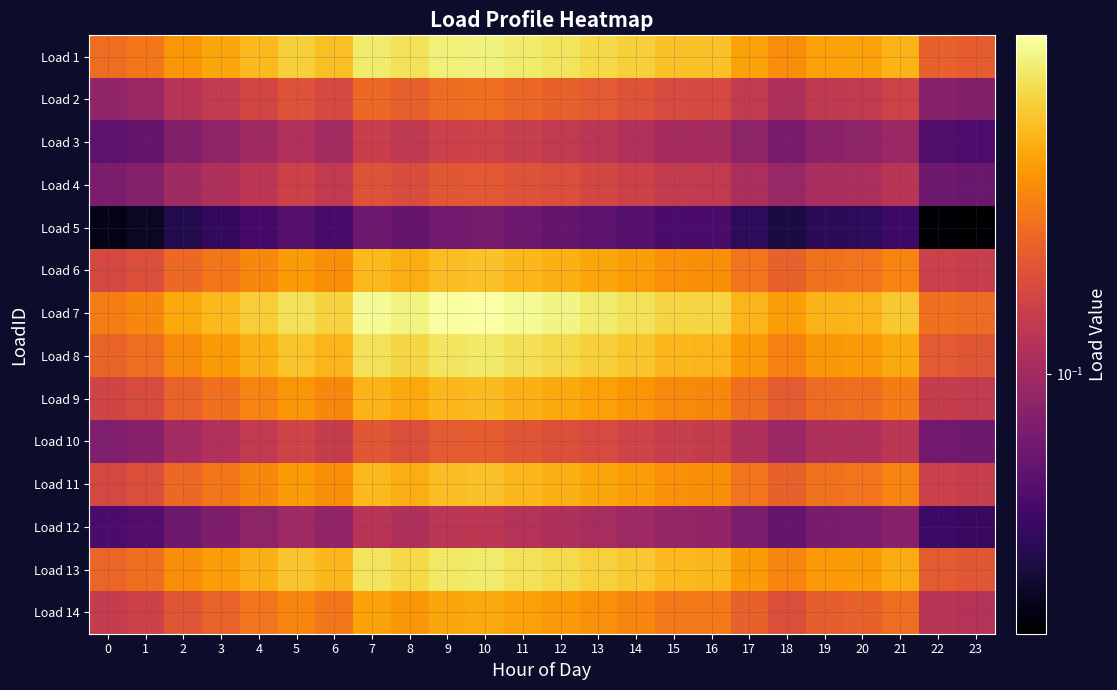

At 9, list the series in order from largest to smallest.

Load 7, Load 1, Load 13, Load 8, Load 6, Load 11, Load 9, Load 14, Load 2, Load 10, Load 4, Load 3, Load 12, Load 5